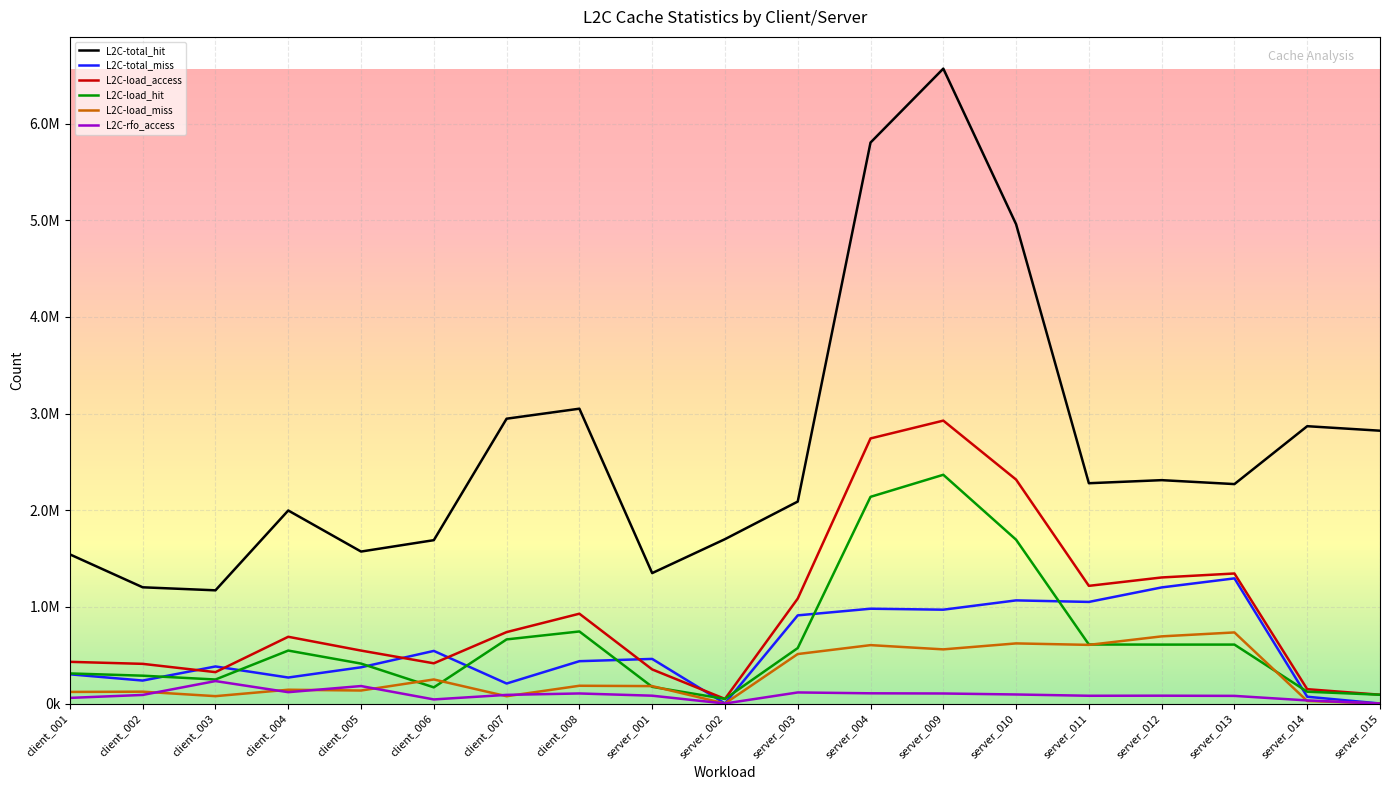

What are all the series names shown in the legend?

L2C-total_hit, L2C-total_miss, L2C-load_access, L2C-load_hit, L2C-load_miss, L2C-rfo_access